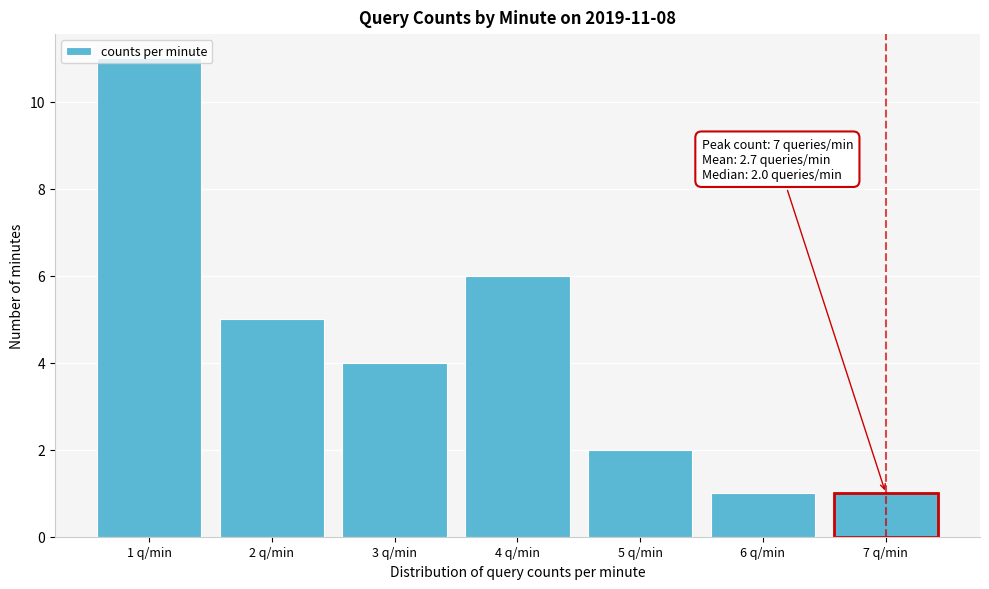

Is it true that the value at 5 q/min is 2?

True